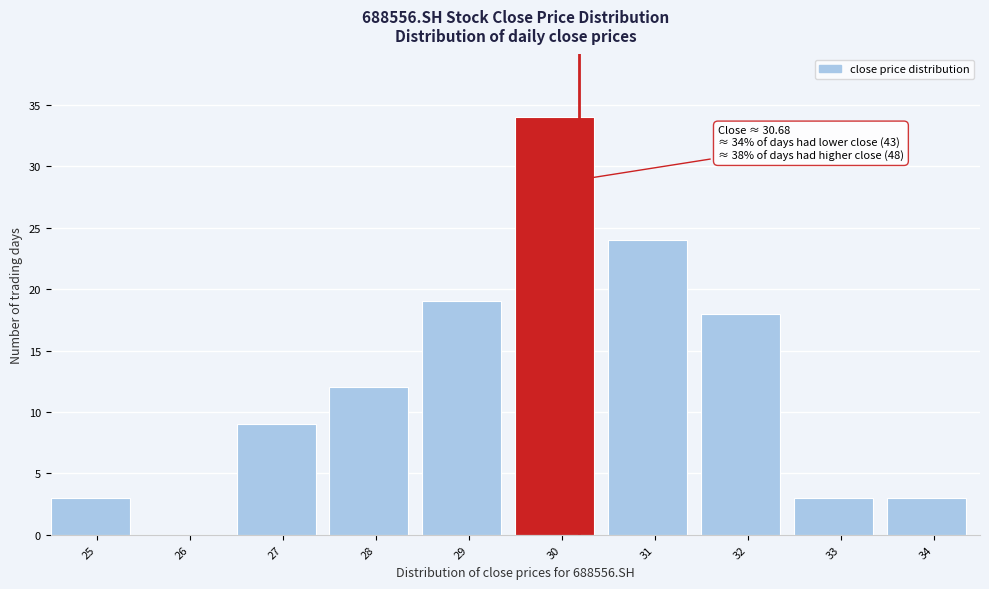

Reading left to right, transcribe all the data shown in this chart.

25=3	26=0	27=9	28=12	29=19	30=34	31=24	32=18	33=3	34=3